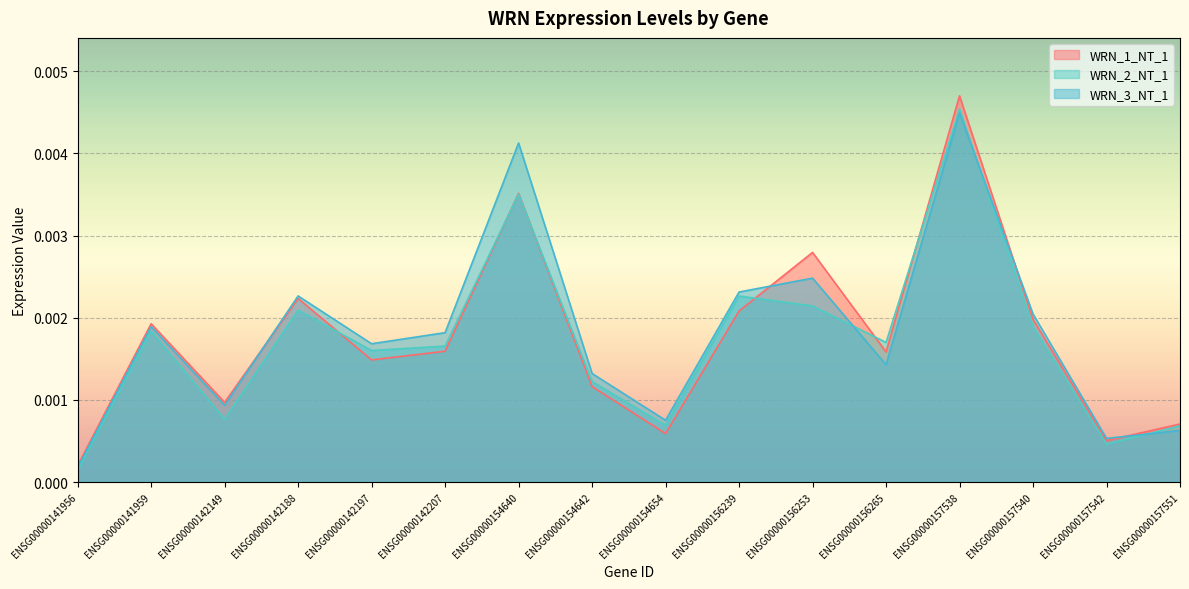

How many lines are shown in the chart?

3